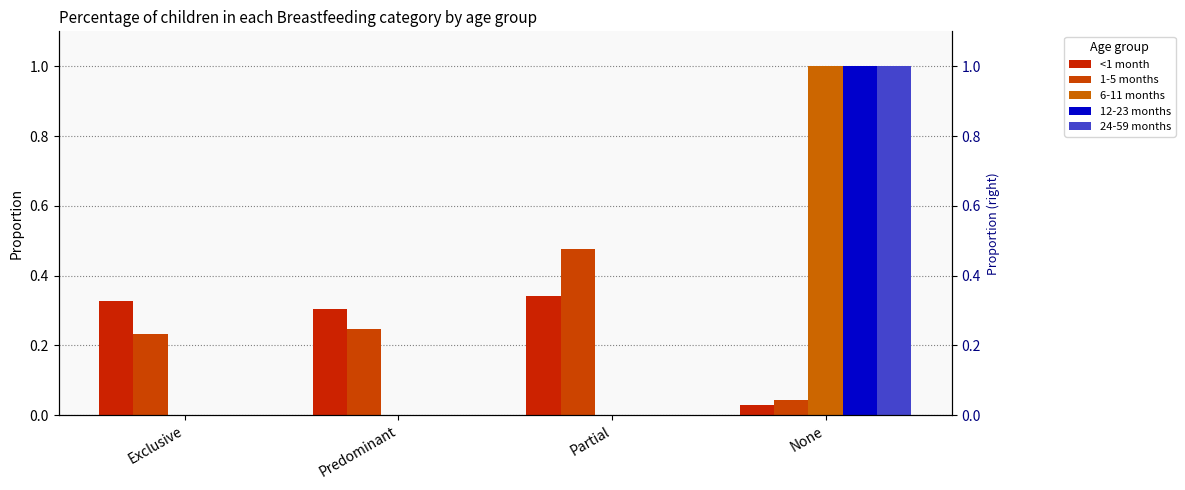

What is the label of the 1st bar from the left?

Exclusive